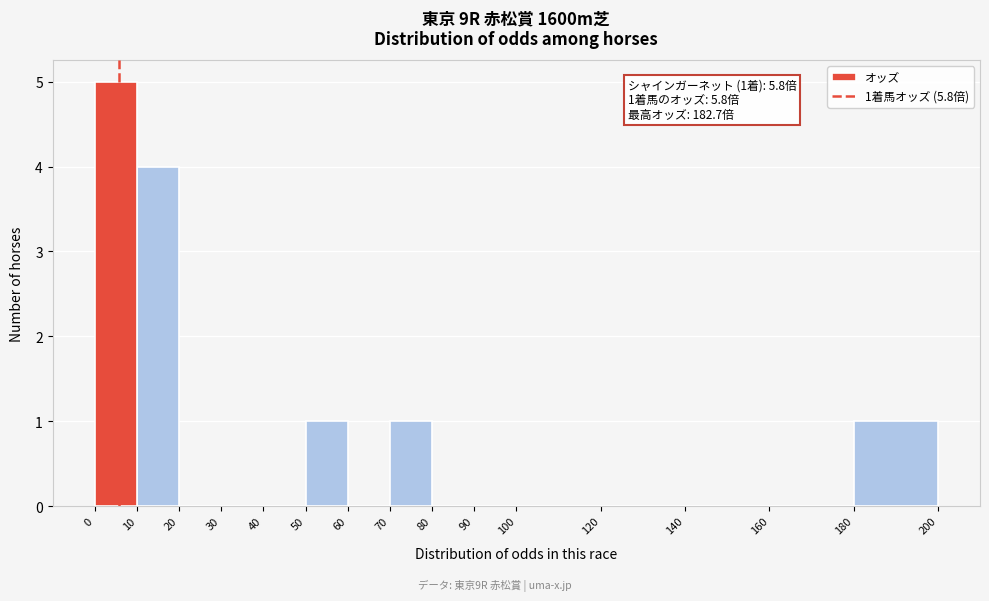

Over which range of the x-axis is the bar tallest?

0 to 10